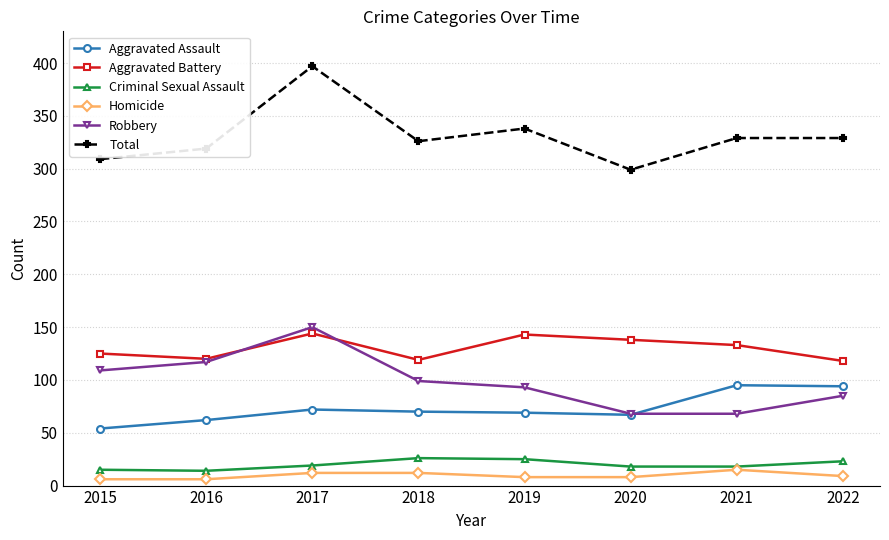

What is the spread (max minus min) of values at 2022?

320